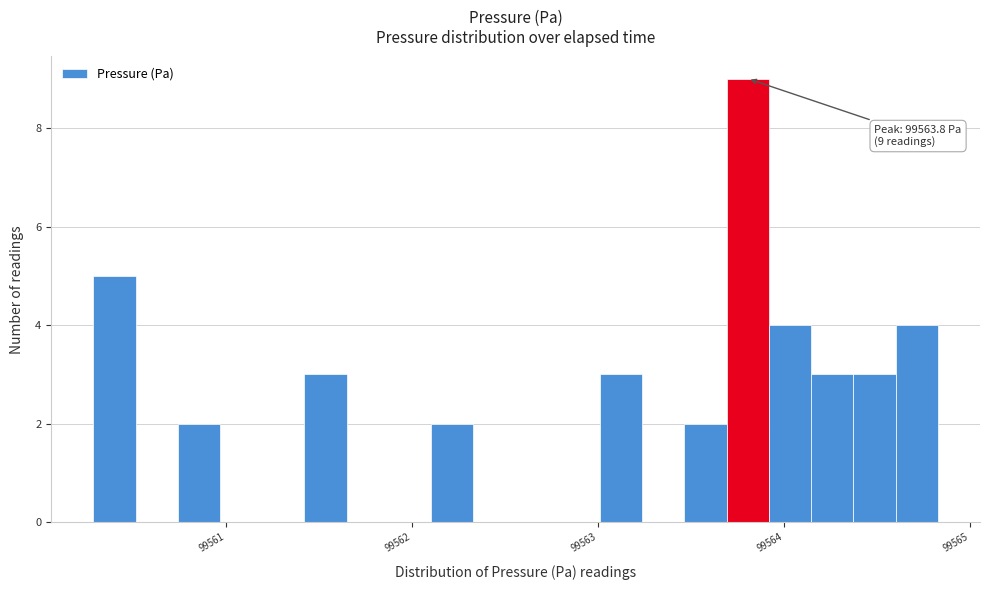

Around what value on the x-axis is the tallest bar? Give the approximate position of its centre, as read against the axis.

99563.8